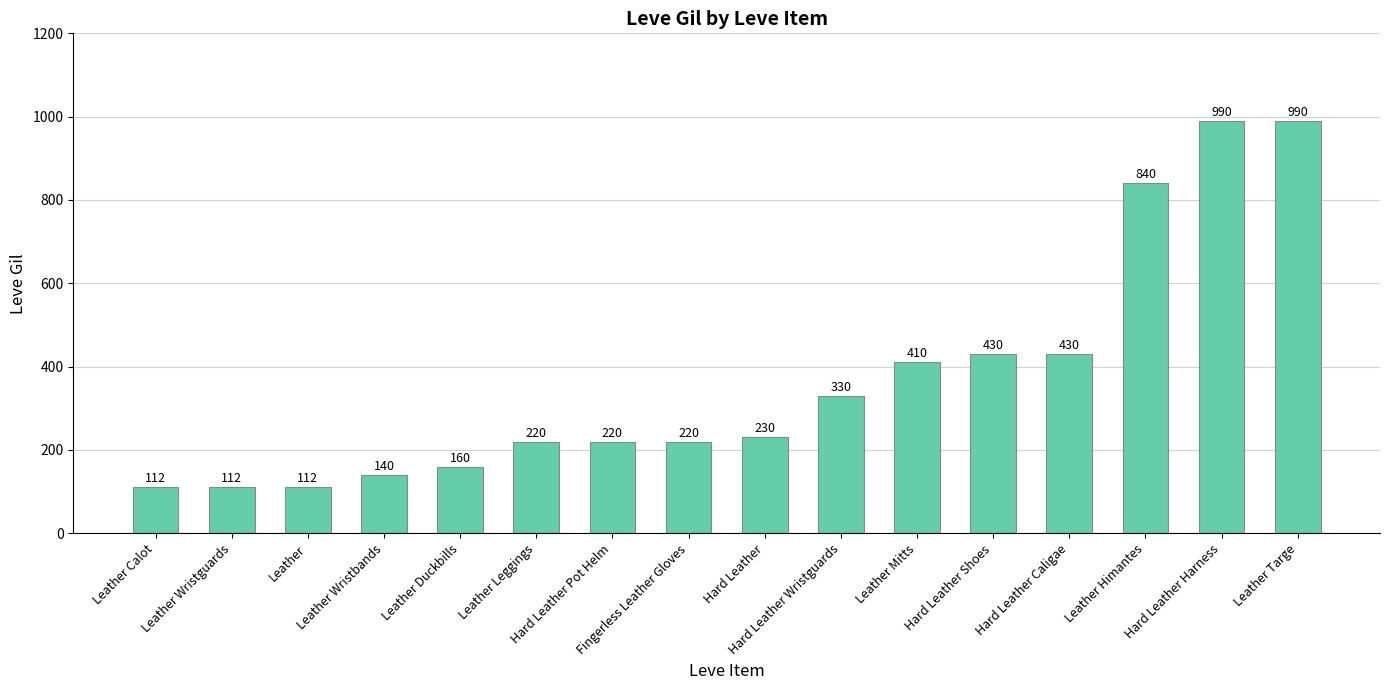

What is the value of the 7th bar from the left?

220